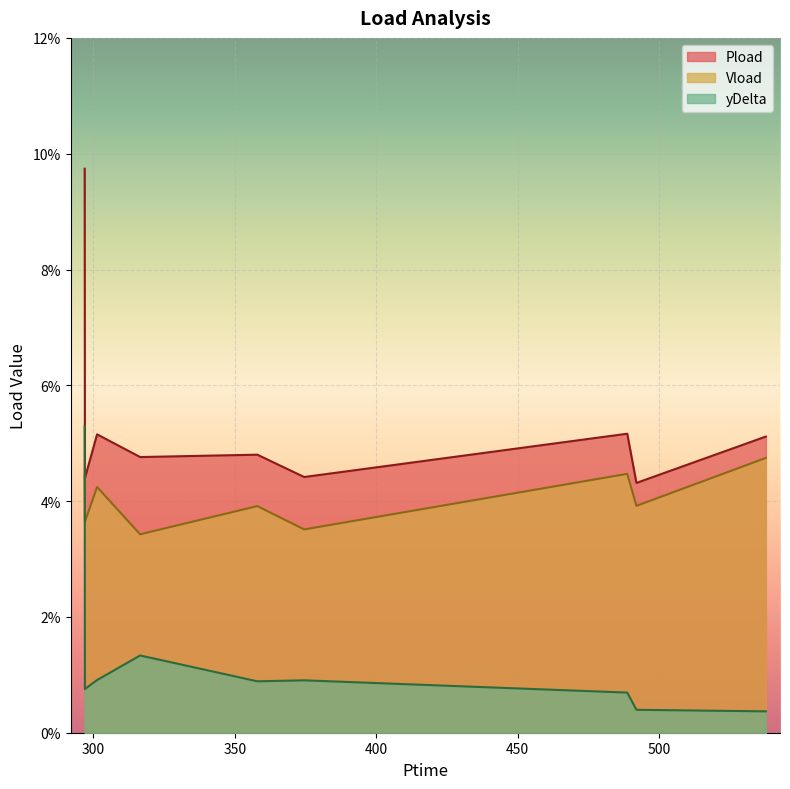

How many data points does each series have?

9